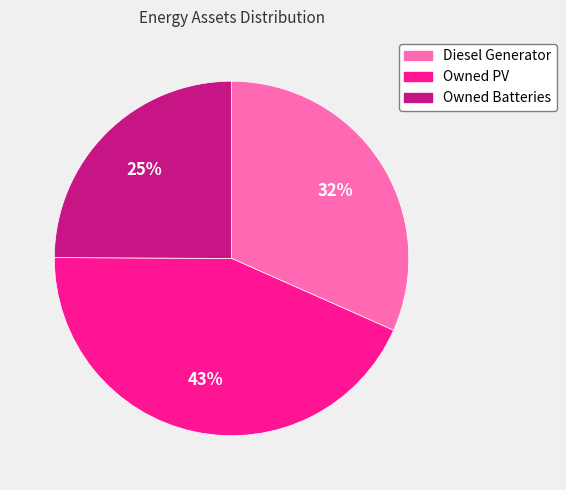

How many segments does this pie chart have?

3